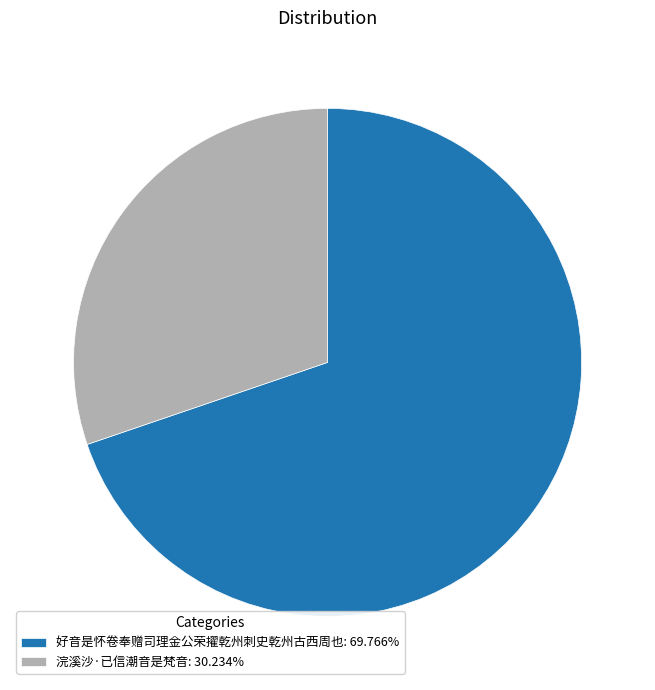

Rank the categories by value from lowest to highest.

浣溪沙·已信潮音是梵音, 好音是怀卷奉赠司理金公荣擢乾州刺史乾州古西周也